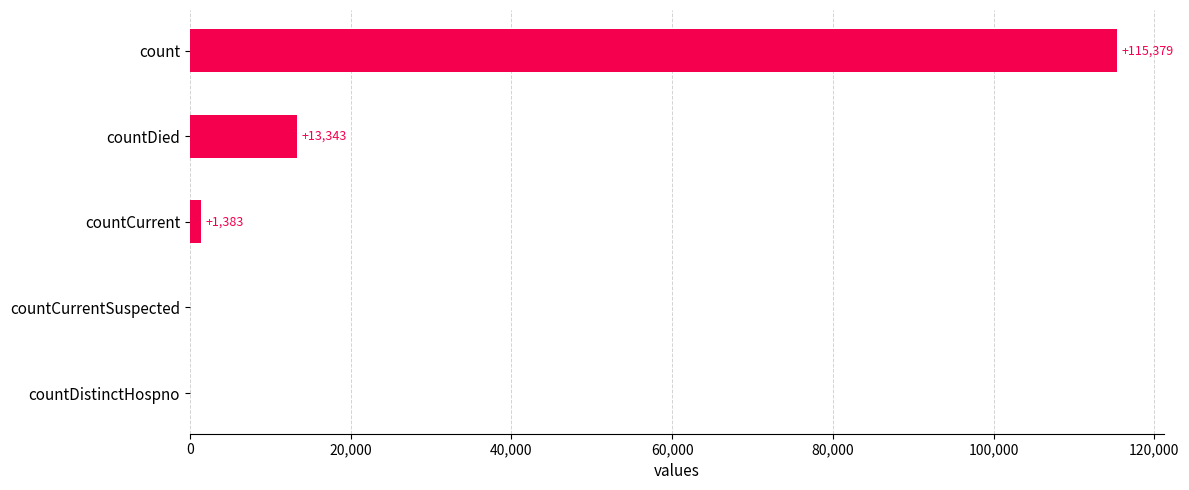

Reading bottom to top, extract all data points from this chart.

countDistinctHospno=0	countCurrentSuspected=0	countCurrent=1383	countDied=13343	count=115379